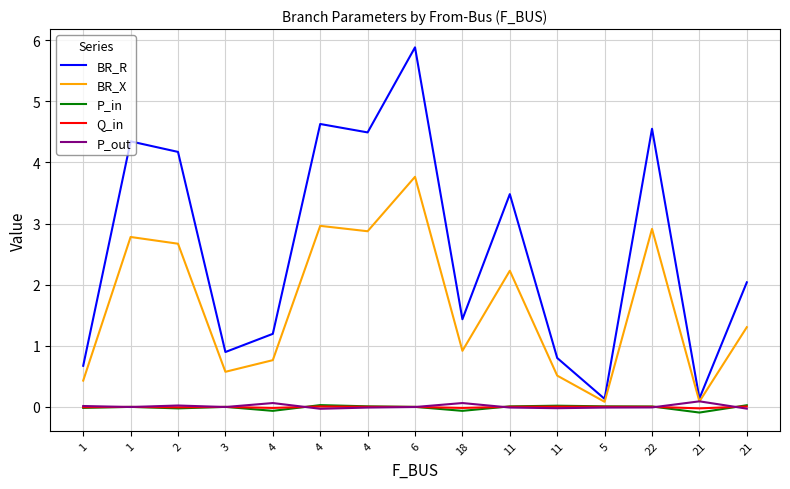

Which series has the largest total across all categories?

BR_R